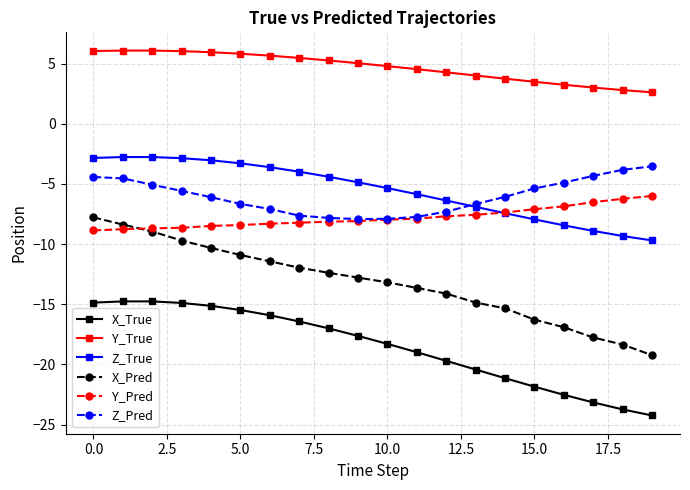

How many values in the Z_Pred series exceed -6?

9